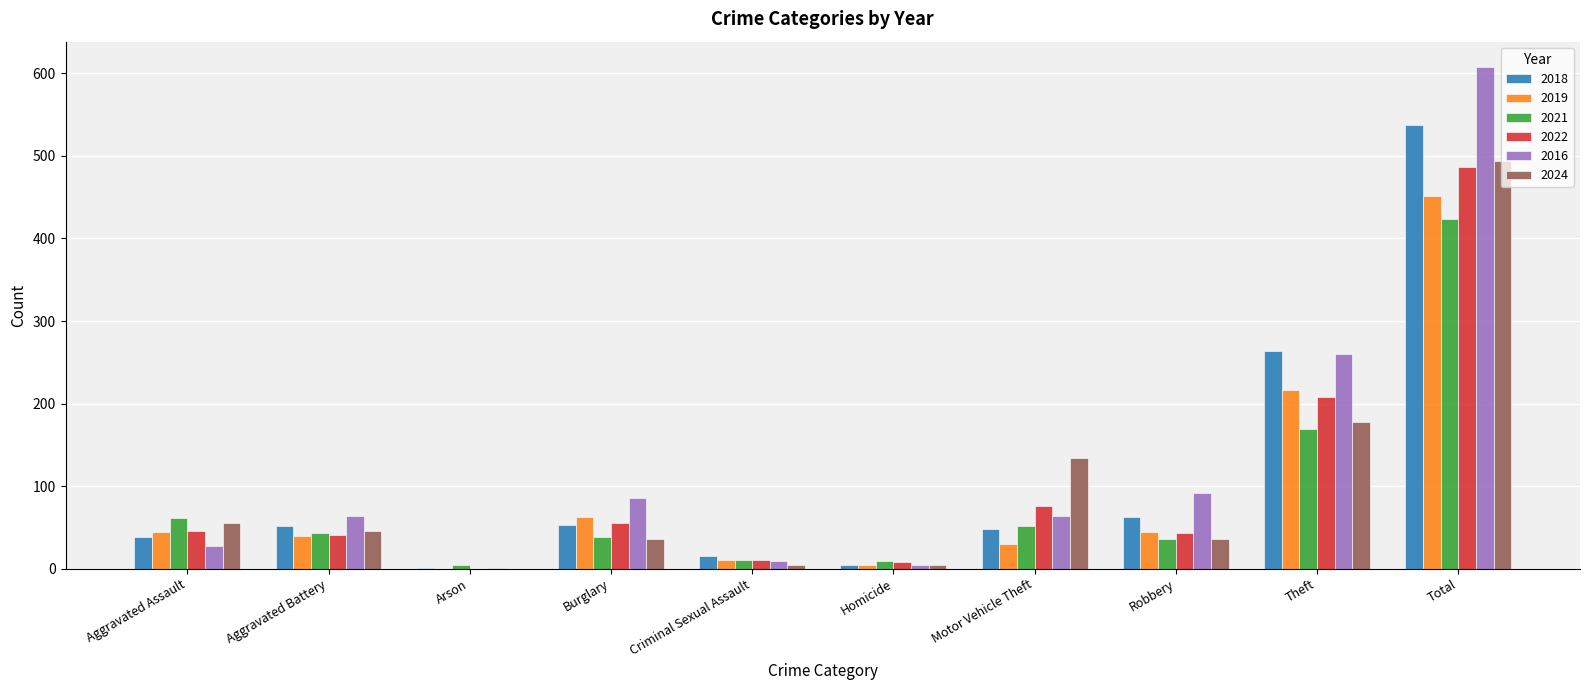

Read the 2019 value at Aggravated Assault, to the nearest 10.

40